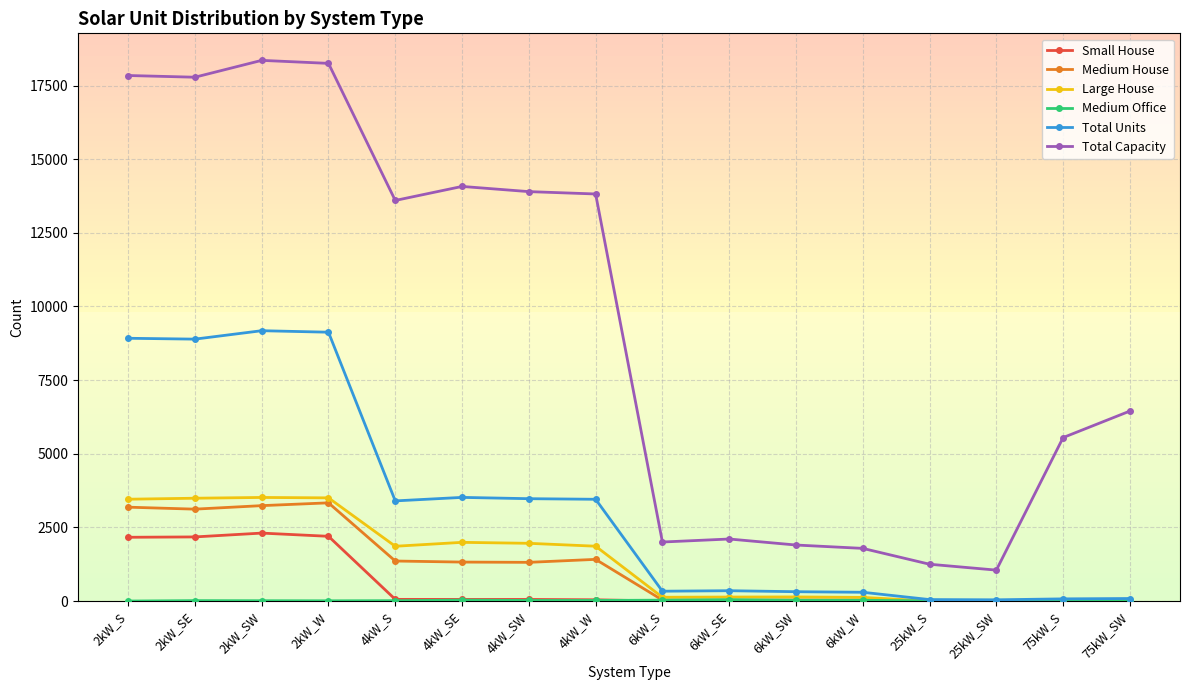

What is the greatest value displayed?

18356